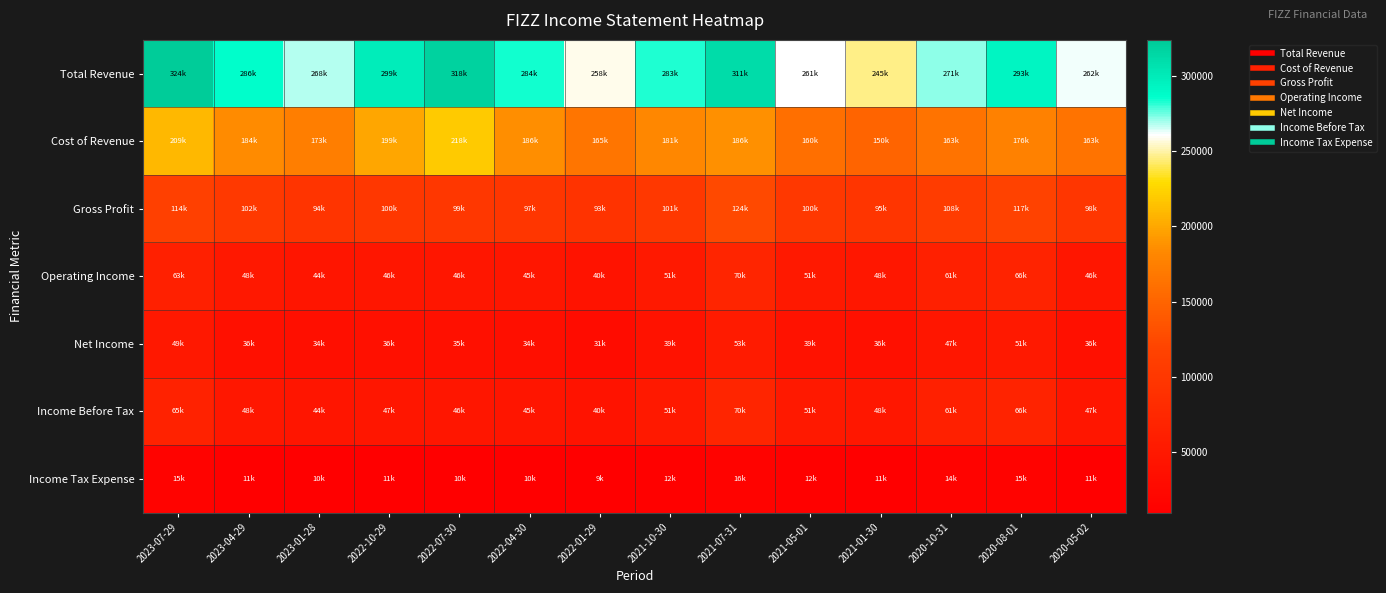

Rank the series by their maximum value, from lowest to highest.

Income Tax Expense, Net Income, Operating Income, Income Before Tax, Gross Profit, Cost of Revenue, Total Revenue